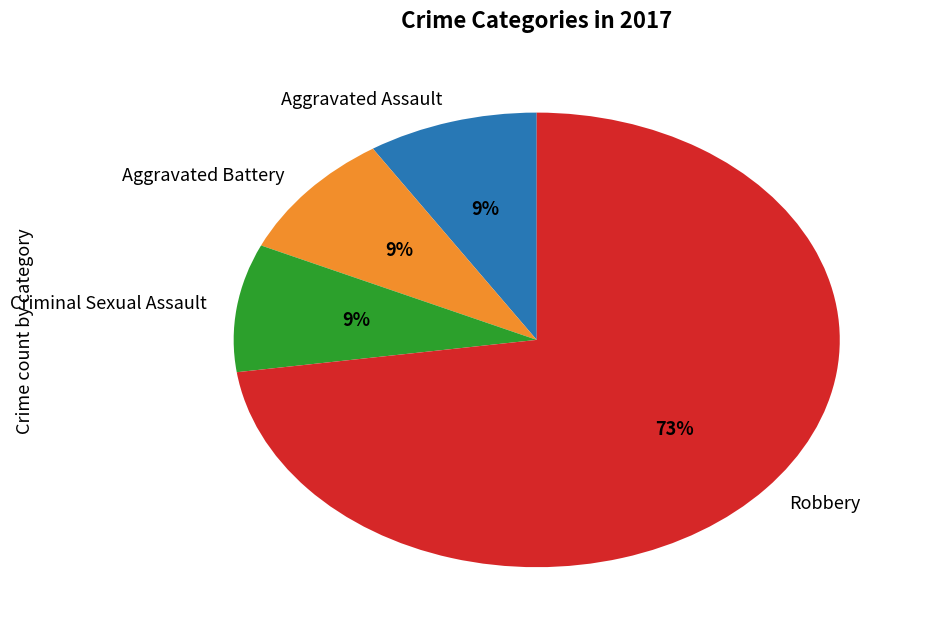

To the nearest percent, what percentage of the pie is Criminal Sexual Assault?

9%